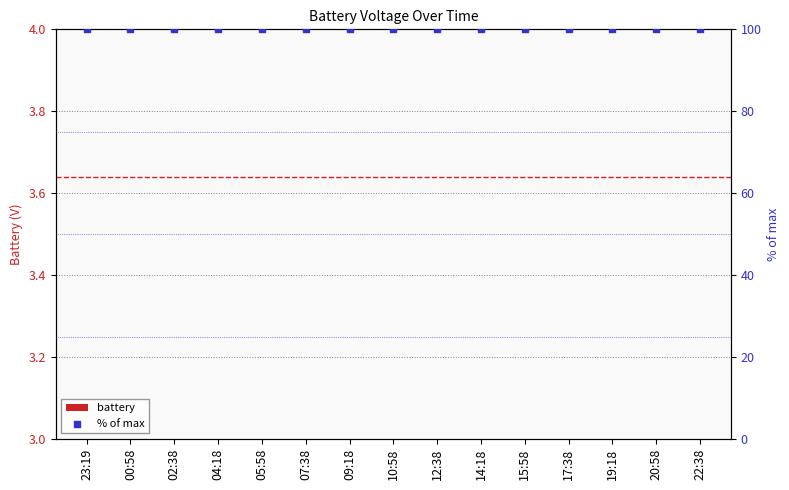

Is the value of battery at 15:58 greater than the value of % of max at 17:38?

No